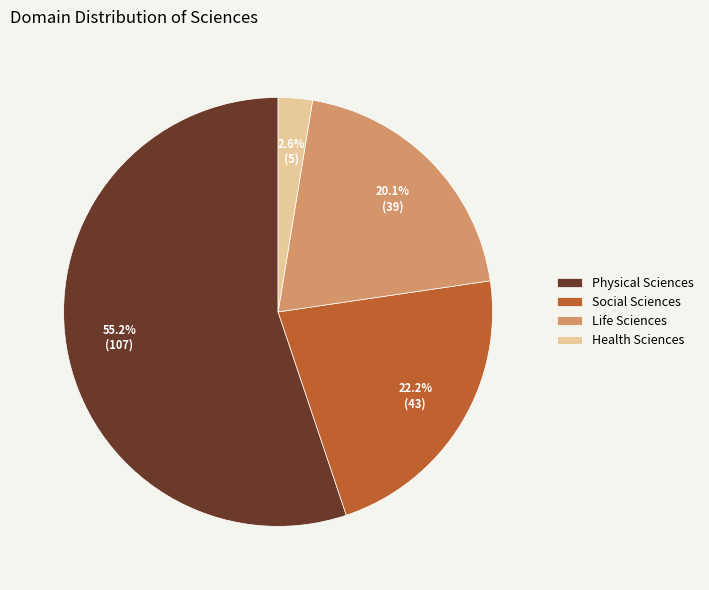

What is the ratio of the value at Social Sciences to the value at Life Sciences?

1.1